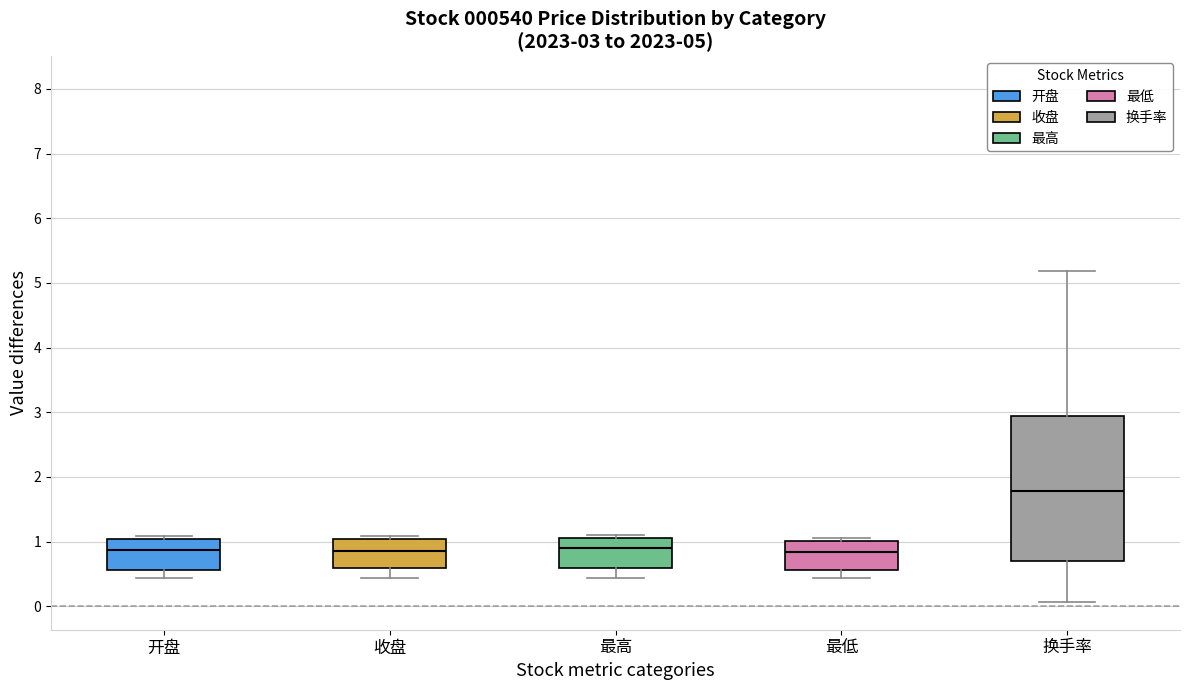

Which box is the tallest, from its lower edge to its upper edge?

换手率